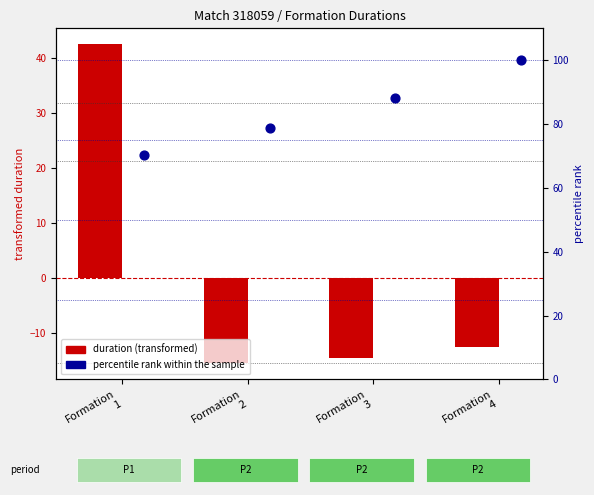

Which series contains the highest Y value?

percentile rank within the sample